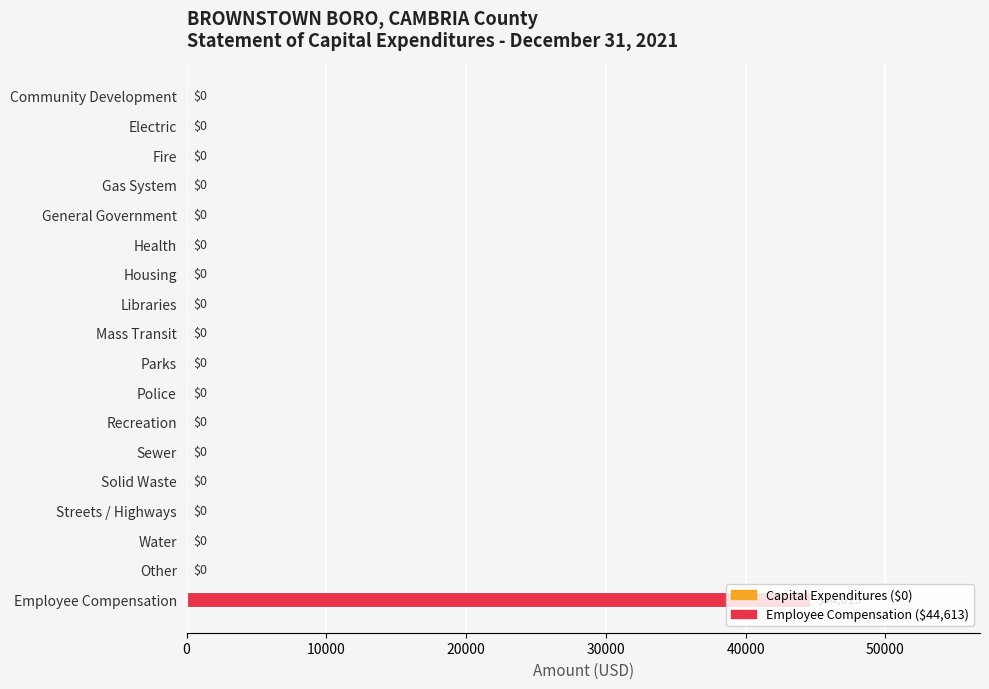

How many values are above zero?

1